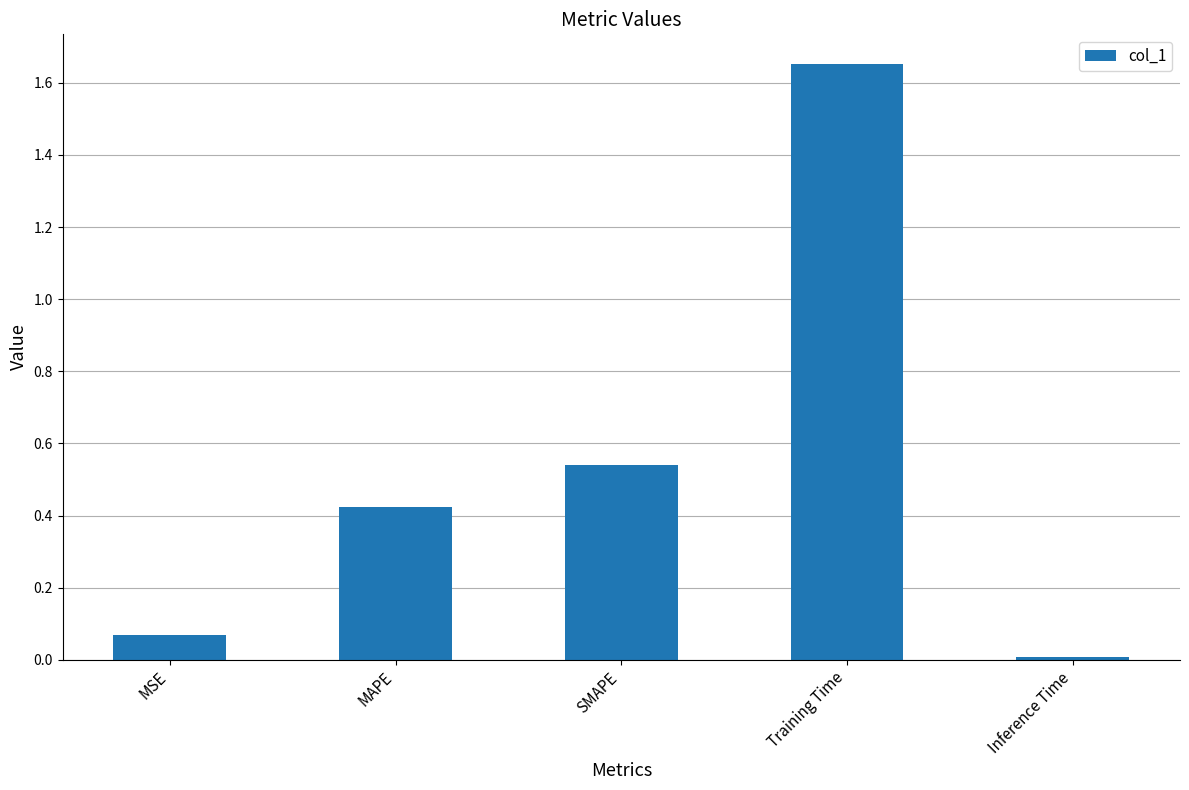

List the labels in order of value, largest first.

Training Time, SMAPE, MAPE, MSE, Inference Time